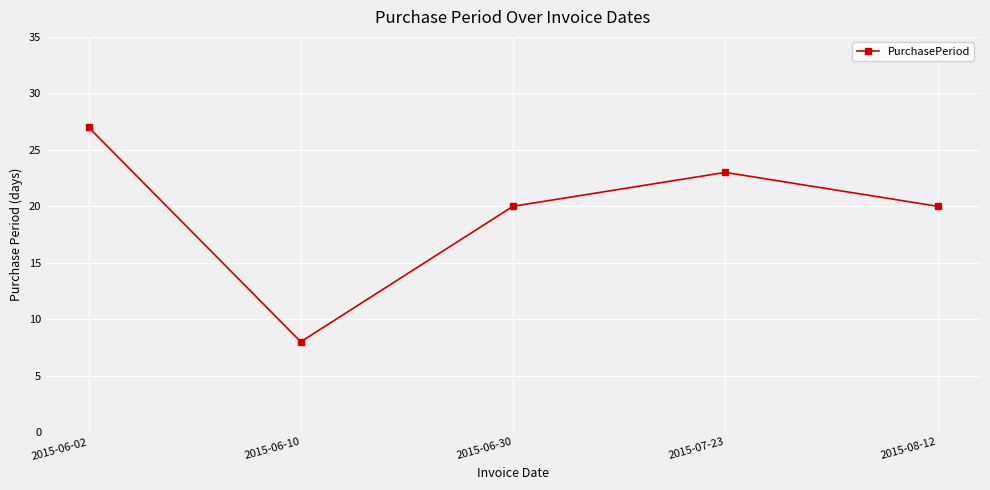

How many lines are shown in the chart?

1